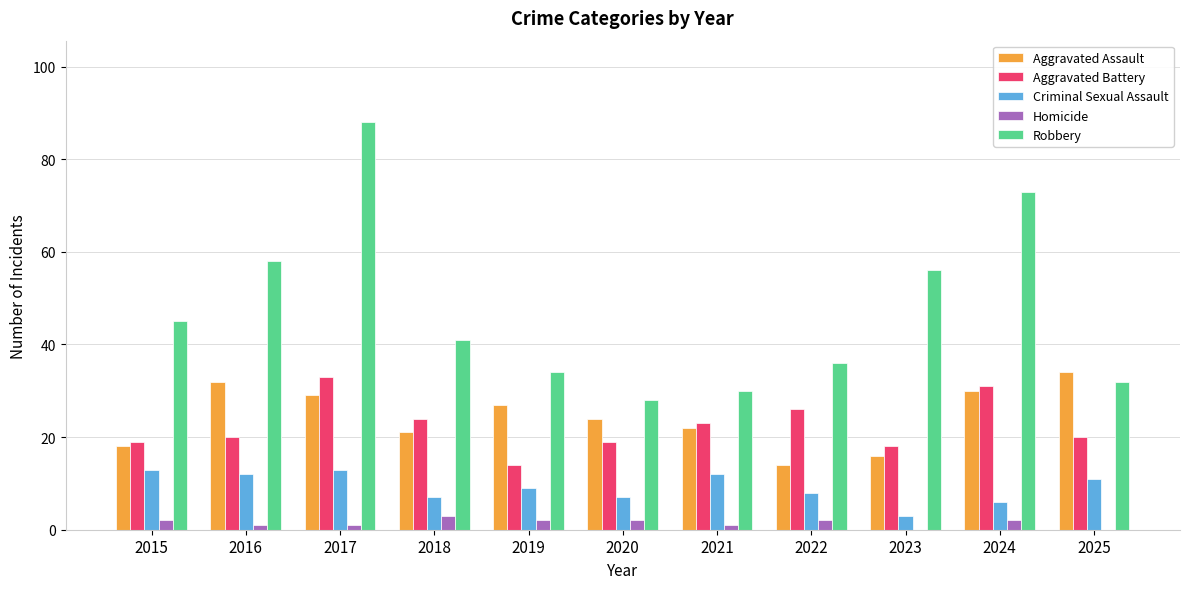

What value does the Criminal Sexual Assault series have at 2017, to the nearest 10?

10